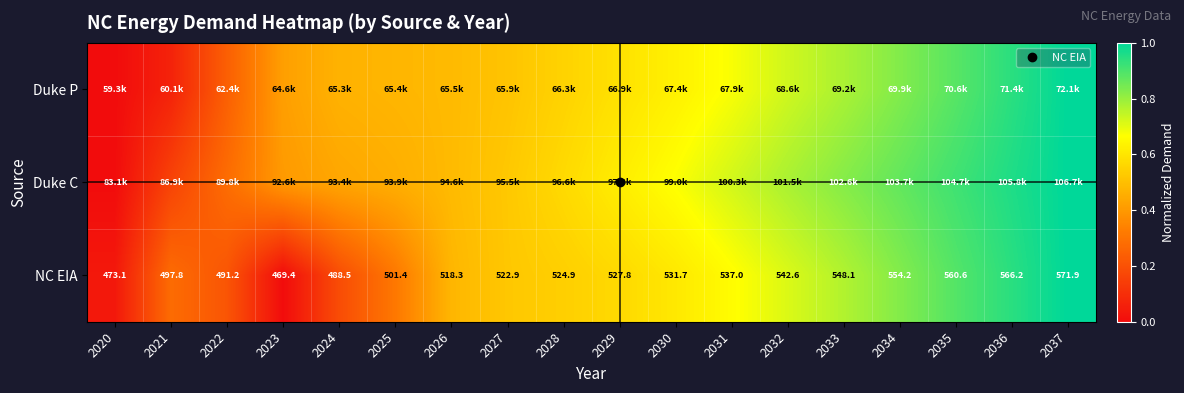

At which category is the sum across all series the highest?

2037